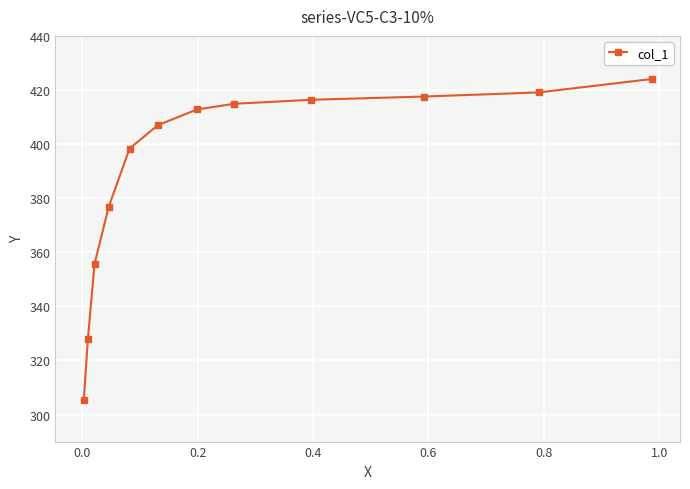

What is the maximum value shown in the chart?

424.0